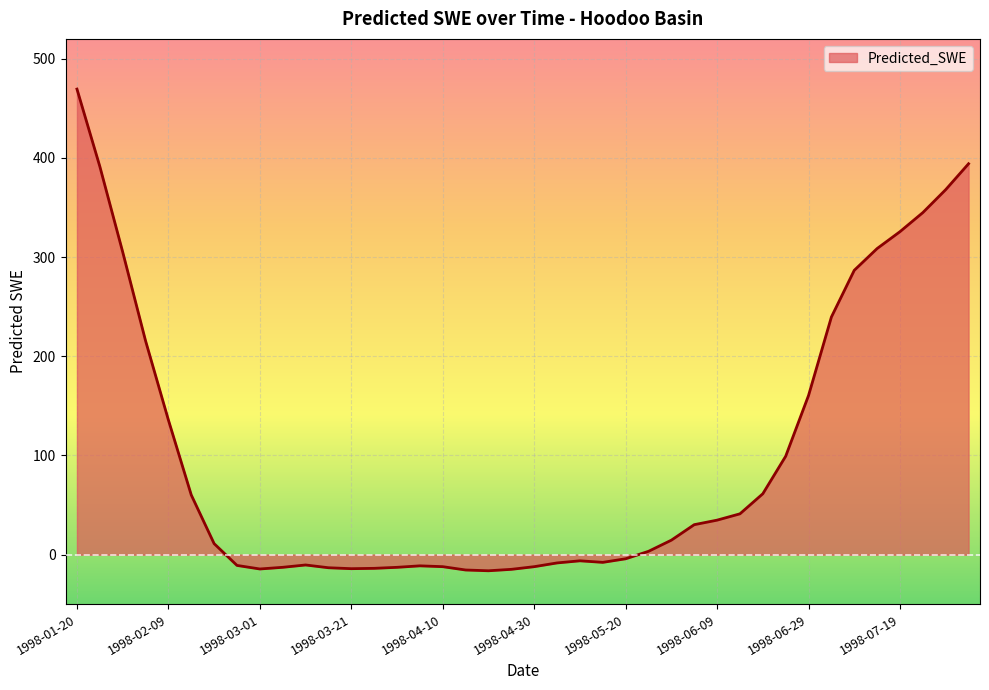

What is the difference between the maximum and minimum values?

485.7